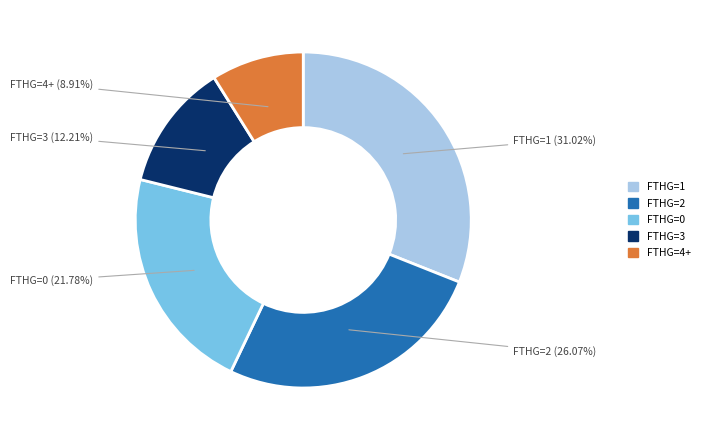

Is there a majority slice in this chart?

No